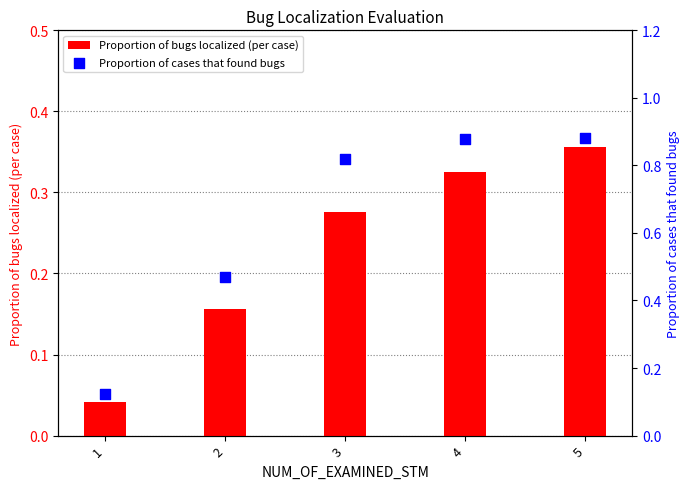

Which series reaches the maximum Y coordinate?

Proportion of cases that found bugs